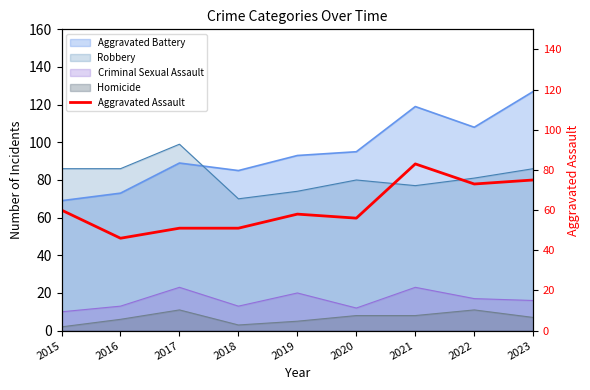

Does the chart display data point markers on the line(s)?

No